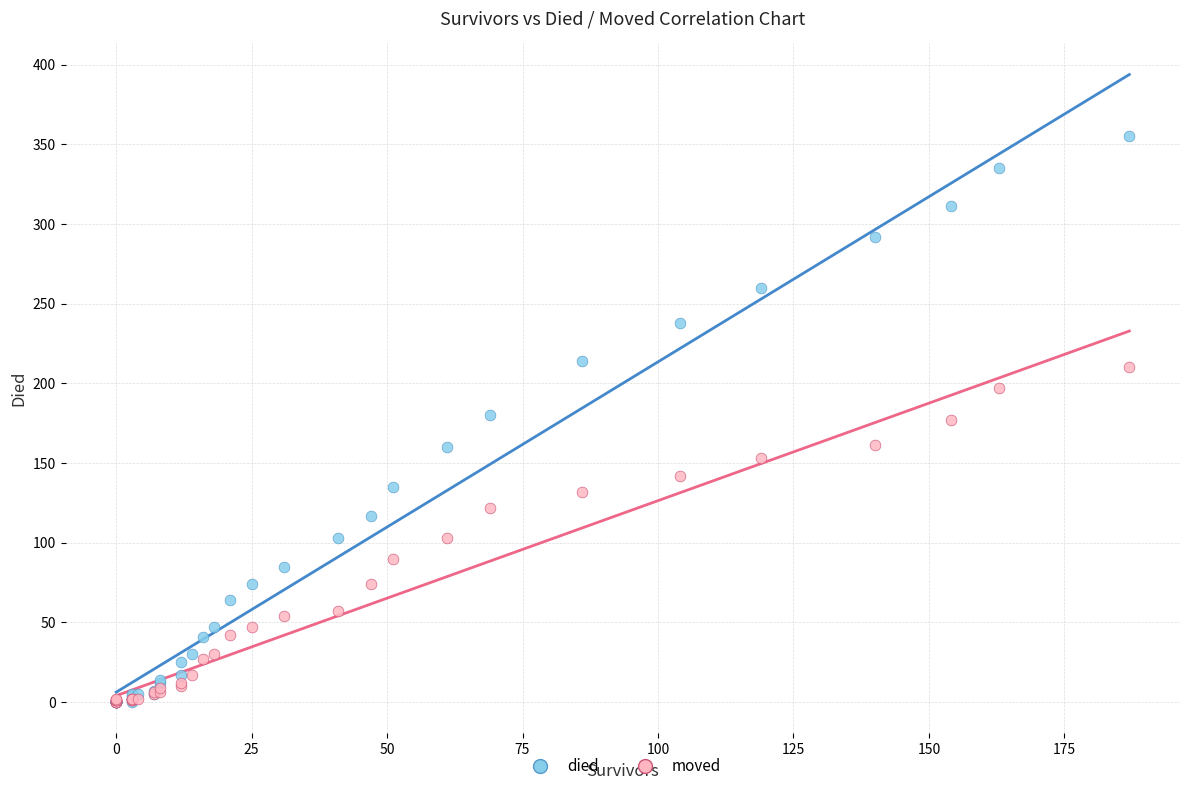

Which series contains the highest Y value?

died